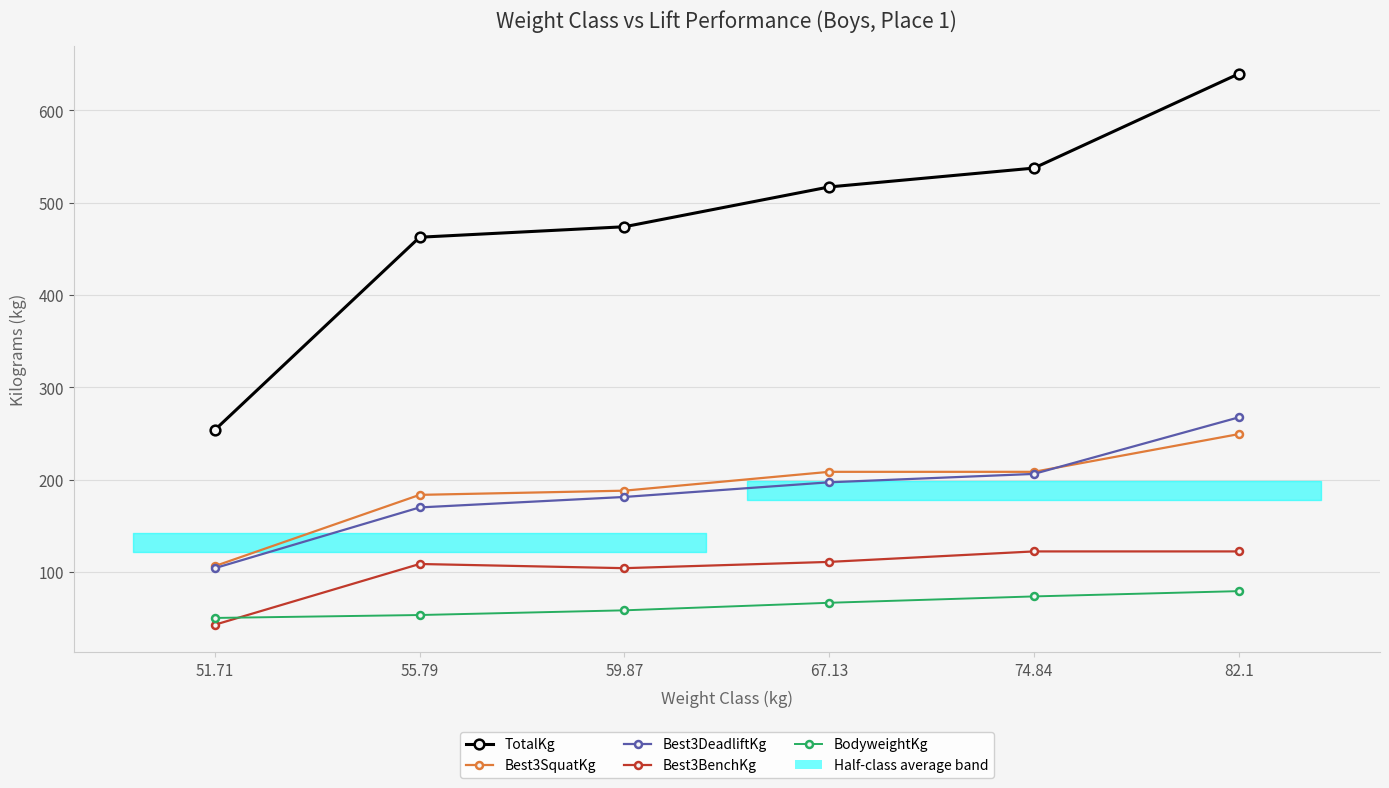

Is it true that TotalKg equals 164.2 at 51.71?

False